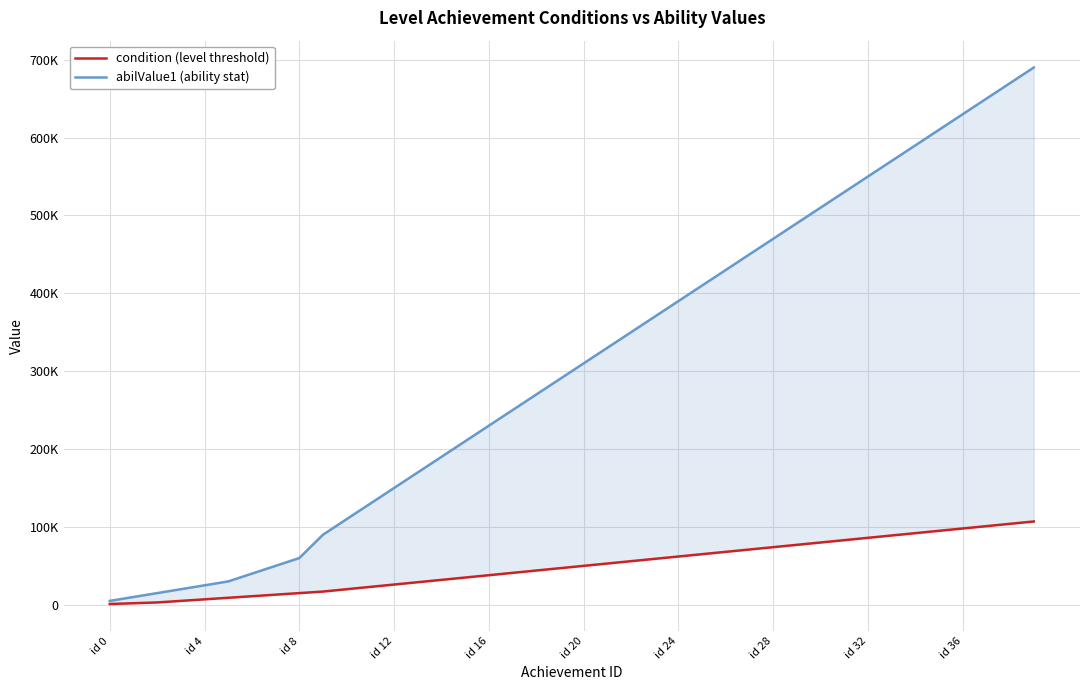

What is the average value of the abilValue1 (ability stat) series?

308625